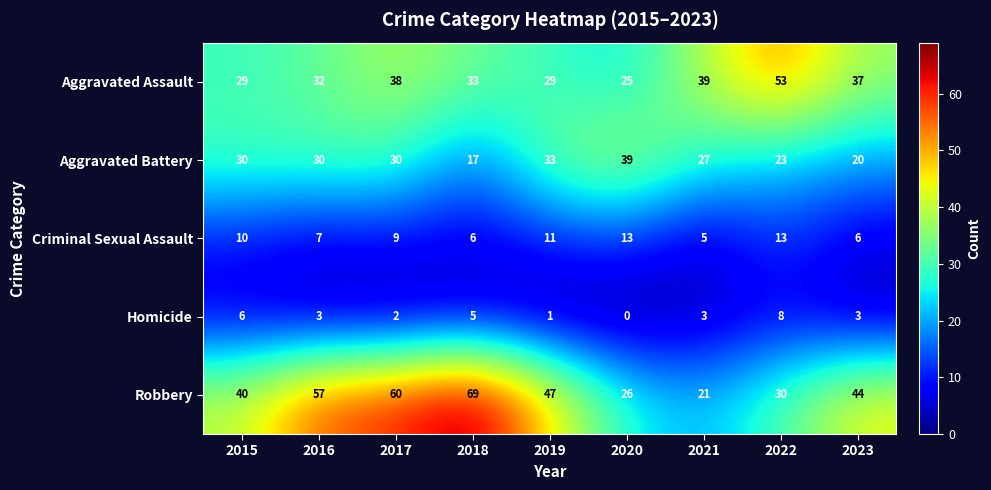

How many Aggravated Battery values are between 23 and 30?

5